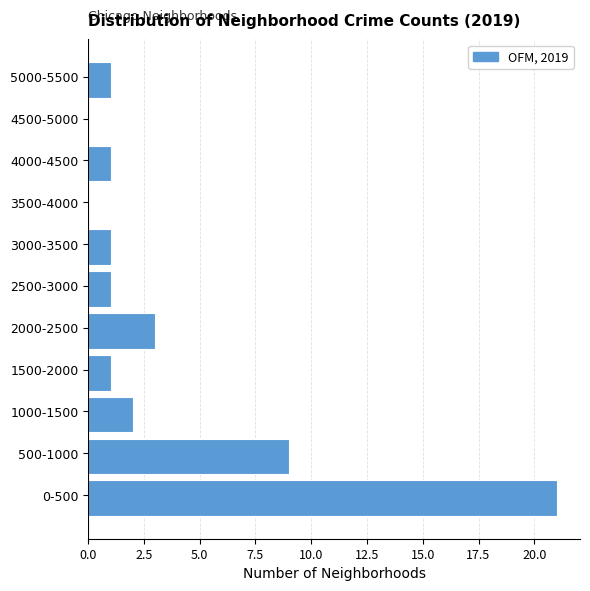

Reading bottom to top, what are all the values shown in this chart?

0-500=21	500-1000=9	1000-1500=2	1500-2000=1	2000-2500=3	2500-3000=1	3000-3500=1	3500-4000=0	4000-4500=1	4500-5000=0	5000-5500=1